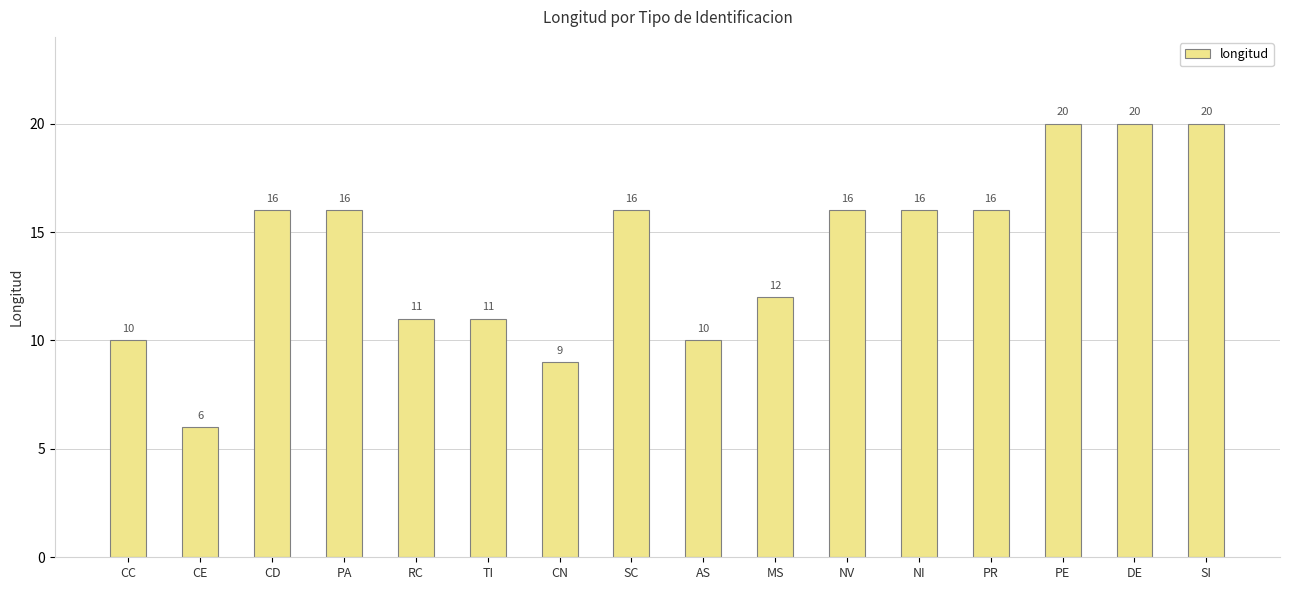

Which has a higher value, RC or CD?

CD